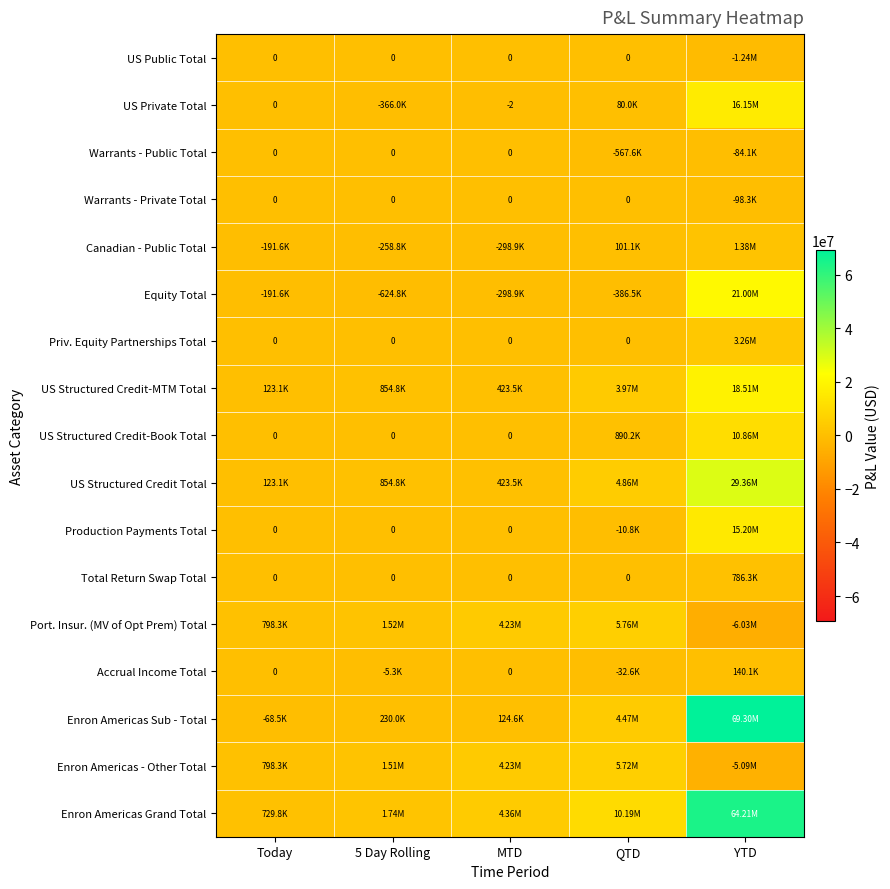

What is the difference between the second highest and second lowest values in the US Private Total series?

80016.8